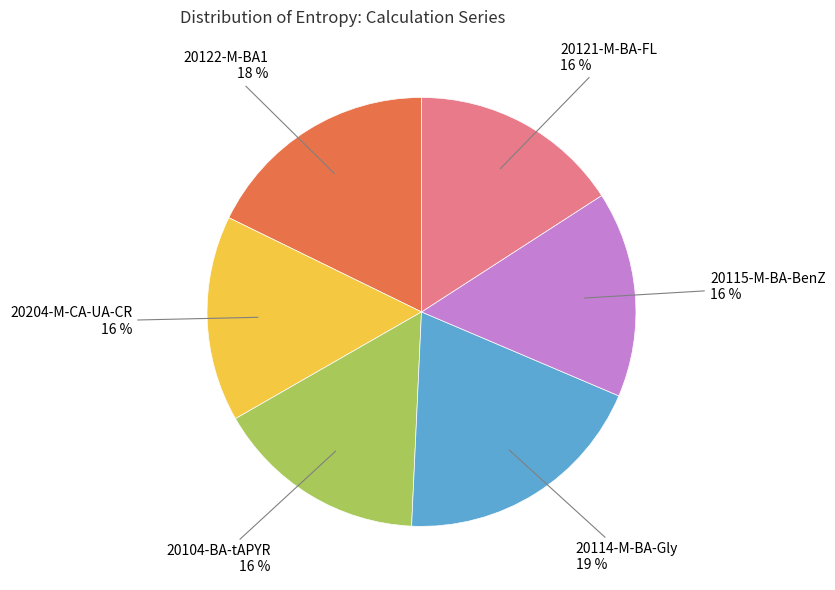

To the nearest percent, what is the average slice percentage?

17%